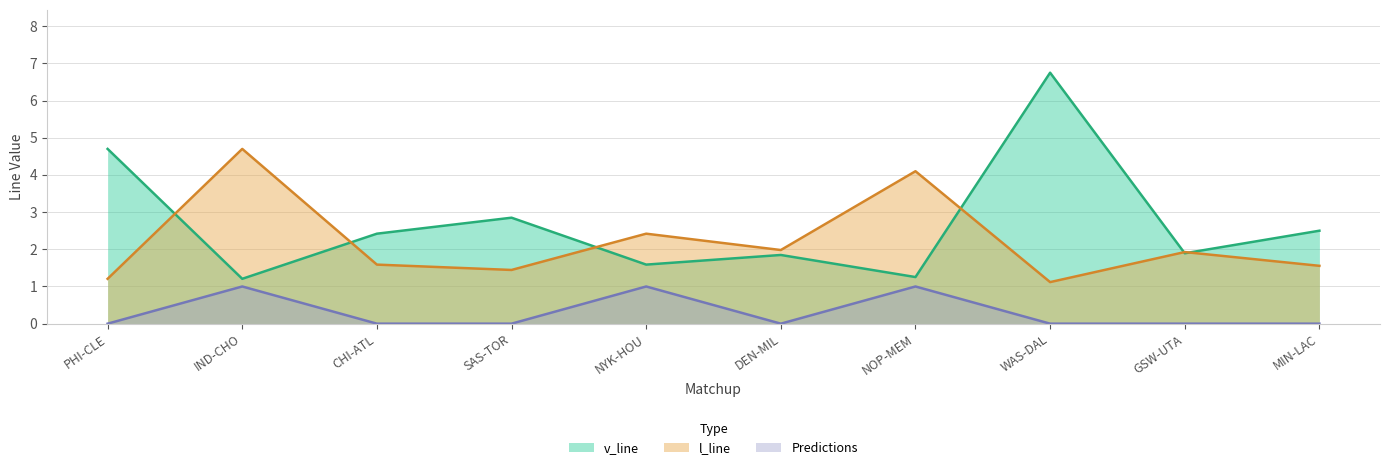

Reading right to left, transcribe all the data shown in this chart.

v_line: MIN-LAC=2.5	GSW-UTA=1.9	WAS-DAL=6.8	NOP-MEM=1.3	DEN-MIL=1.8	NYK-HOU=1.6	SAS-TOR=2.9	CHI-ATL=2.4	IND-CHO=1.2	PHI-CLE=4.7
l_line: MIN-LAC=1.6	GSW-UTA=1.9	WAS-DAL=1.1	NOP-MEM=4.1	DEN-MIL=2.0	NYK-HOU=2.4	SAS-TOR=1.4	CHI-ATL=1.6	IND-CHO=4.7	PHI-CLE=1.2
Predictions: MIN-LAC=0.0	GSW-UTA=0.0	WAS-DAL=0.0	NOP-MEM=1.0	DEN-MIL=0.0	NYK-HOU=1.0	SAS-TOR=0.0	CHI-ATL=0.0	IND-CHO=1.0	PHI-CLE=0.0